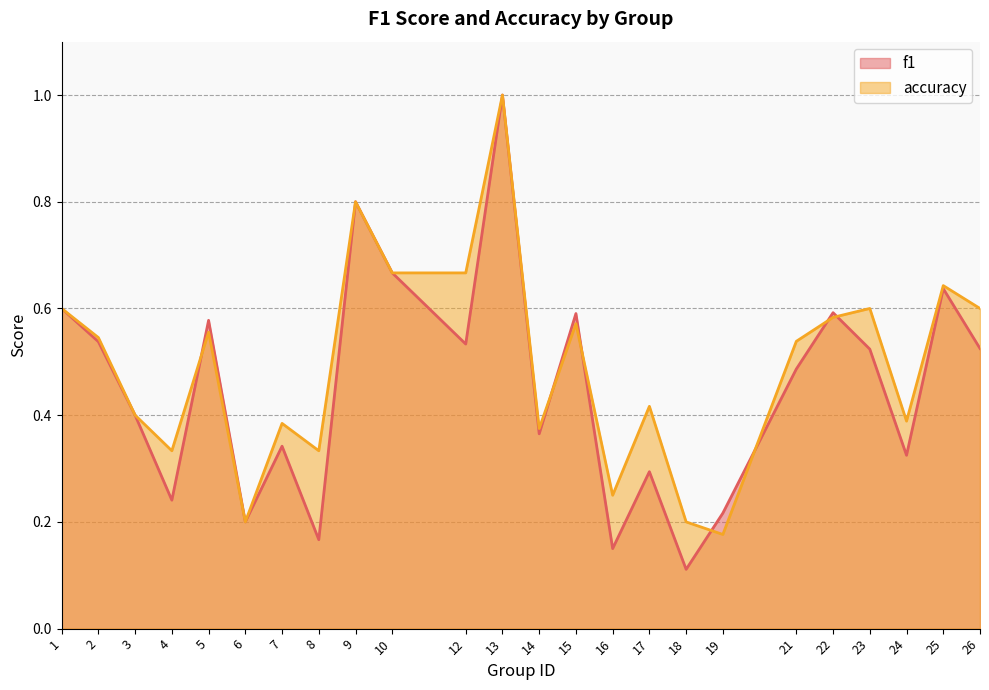

What value does the f1 series have at 26?

0.5